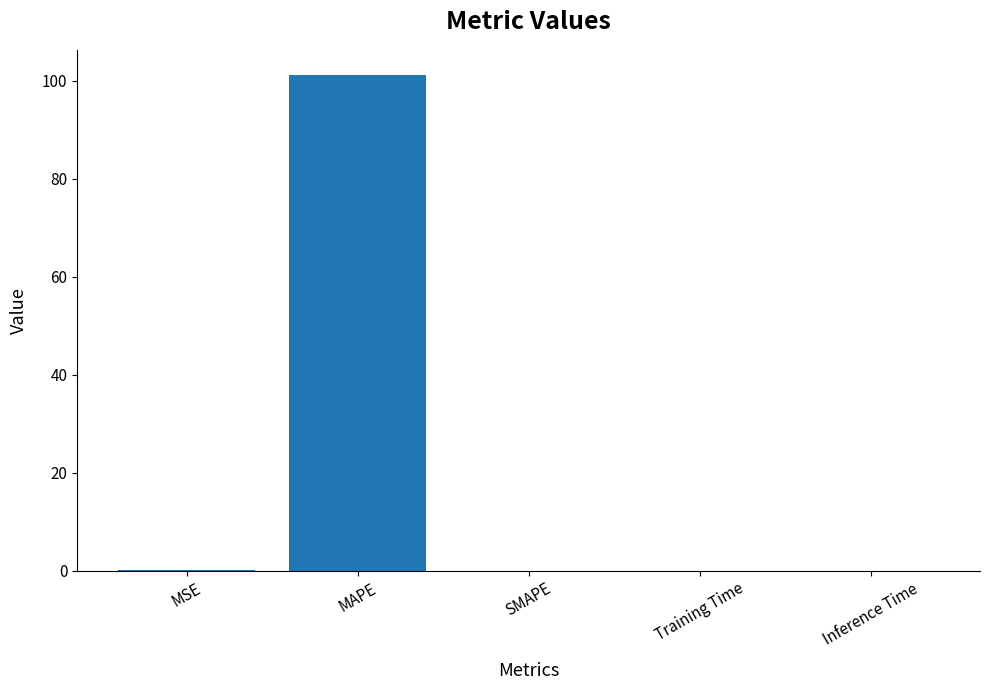

What is the greatest value displayed?

101.2